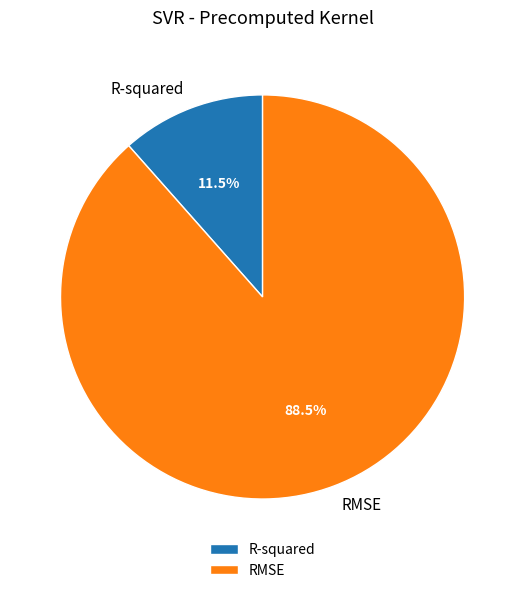

Count the number of slices in the pie.

2